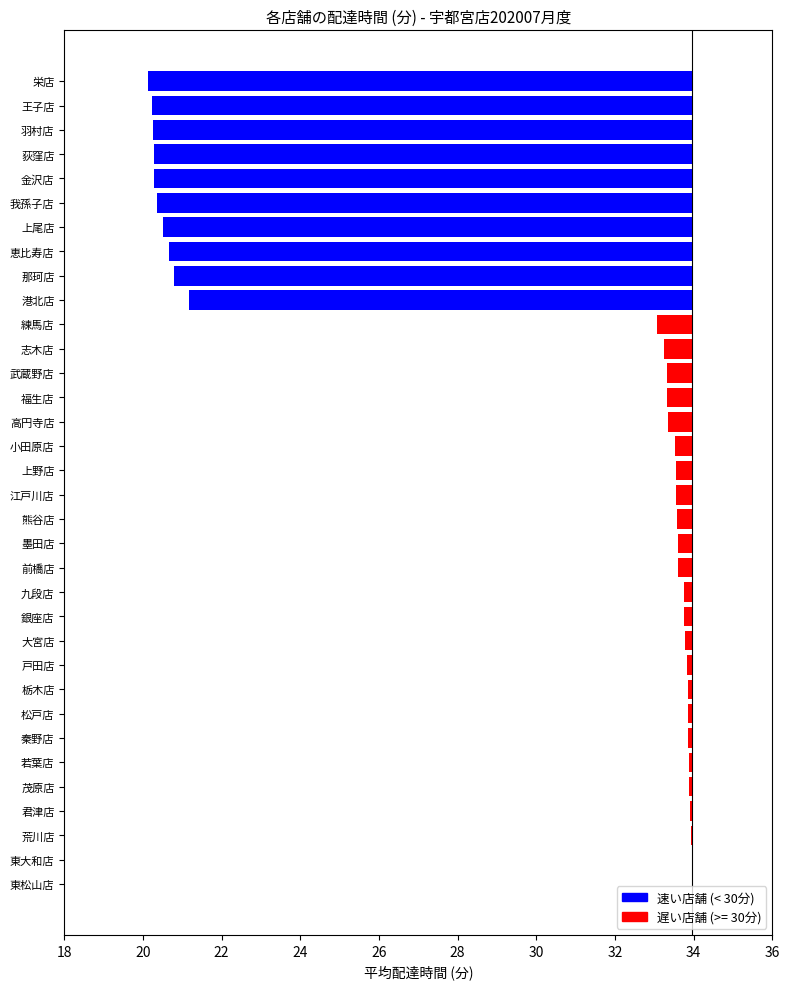

Reading left to right, extract all data points from this chart.

栄店=-13.8	王子店=-13.7	羽村店=-13.7	荻窪店=-13.7	金沢店=-13.7	我孫子店=-13.6	上尾店=-13.4	恵比寿店=-13.3	那珂店=-13.2	港北店=-12.8	練馬店=-0.9	志木店=-0.7	武蔵野店=-0.6	福生店=-0.6	高円寺店=-0.6	小田原店=-0.4	上野店=-0.4	江戸川店=-0.4	熊谷店=-0.4	墨田店=-0.4	前橋店=-0.4	九段店=-0.2	銀座店=-0.2	大宮店=-0.2	戸田店=-0.1	栃木店=-0.1	松戸店=-0.1	秦野店=-0.1	若葉店=-0.1	茂原店=-0.1	君津店=-0.0	荒川店=-0.0	東大和店=-0.0	東松山店=-0.0